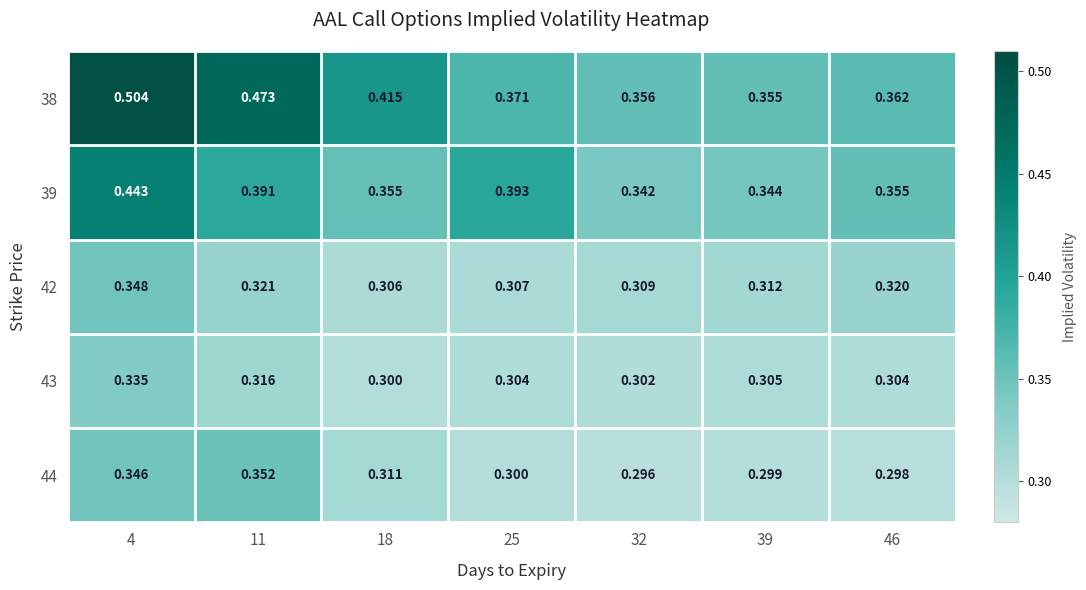

Count the number of data series in this chart.

5